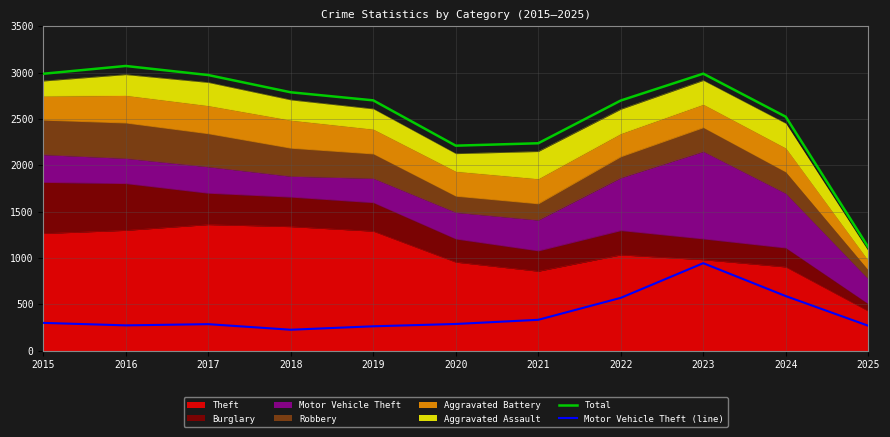

The Total series shows 4081 at 2016. True or false?

False